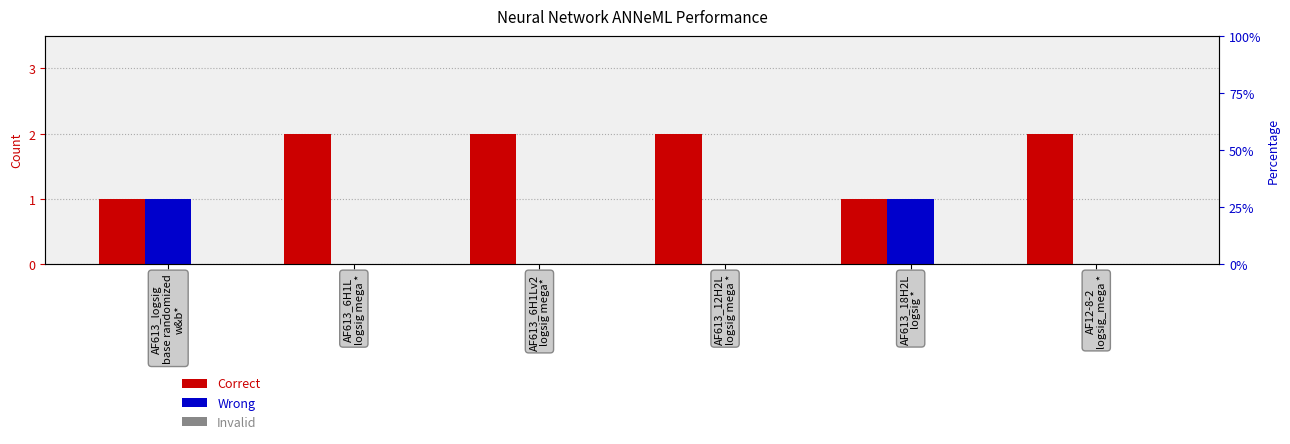

Which category has the highest value across all series?

AF613_6H1L
logsig mega *